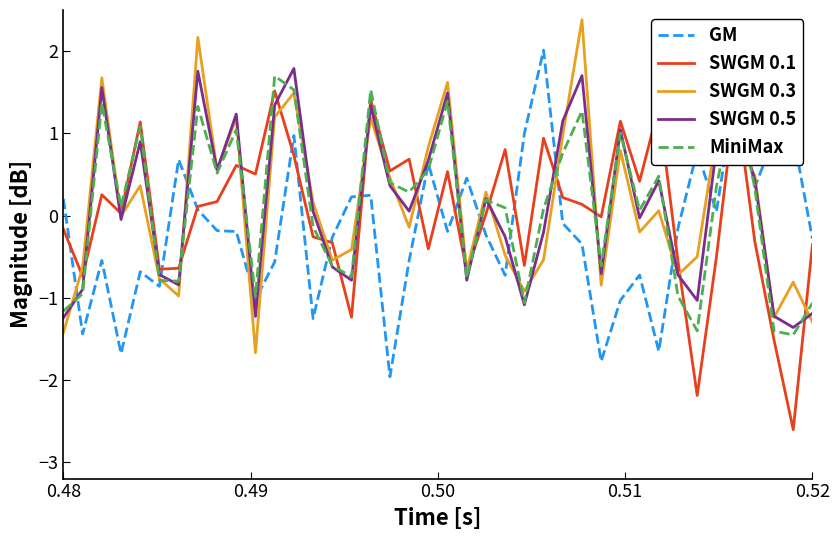

What is the greatest value displayed?

2.4